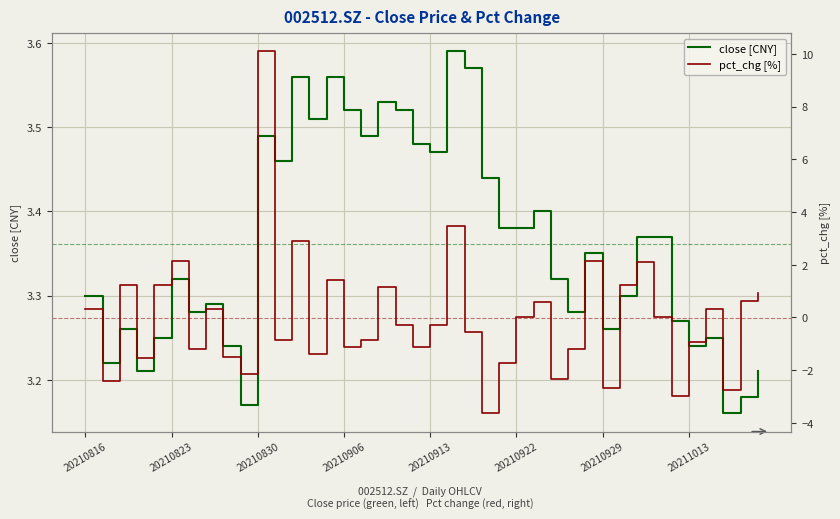

What is the difference between the maximum and minimum values in the pct_chg [%] series?

13.7